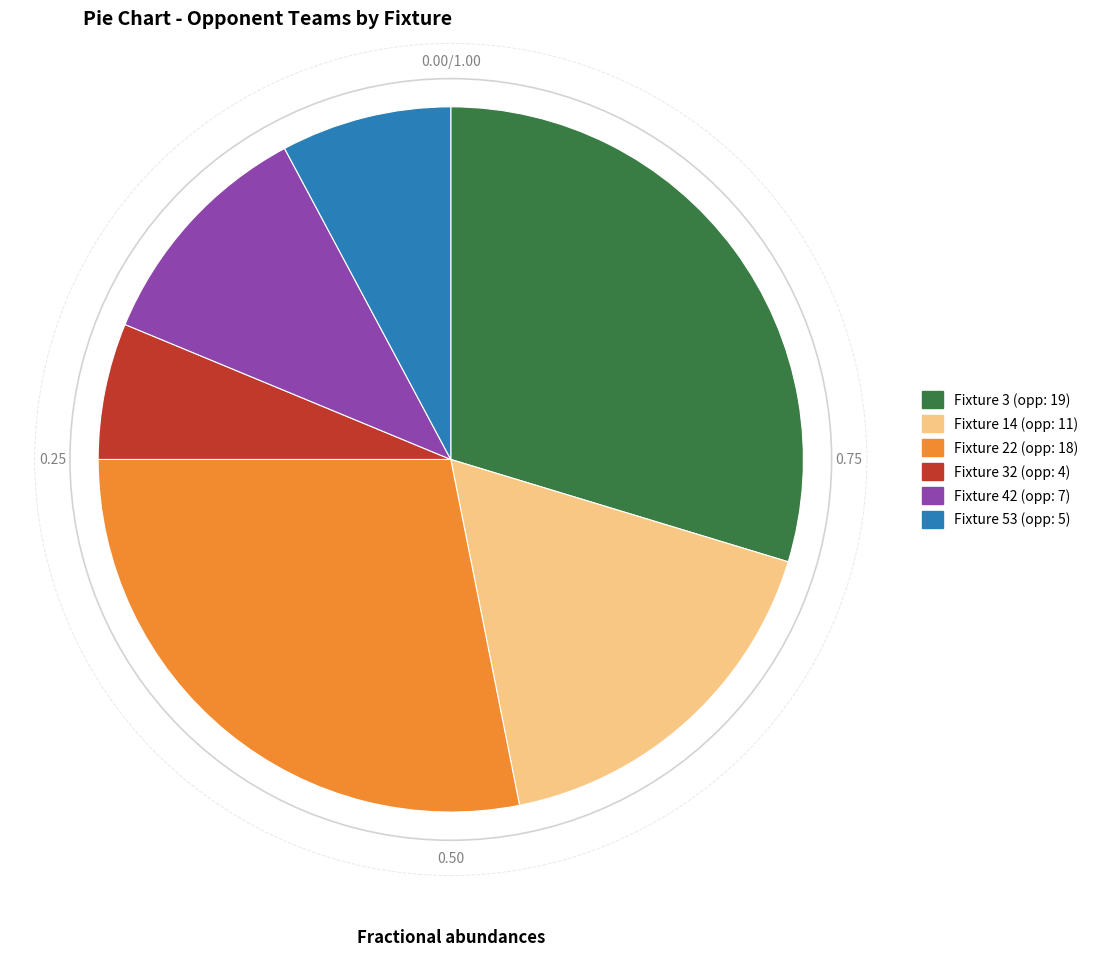

Does any single category account for the majority?

No